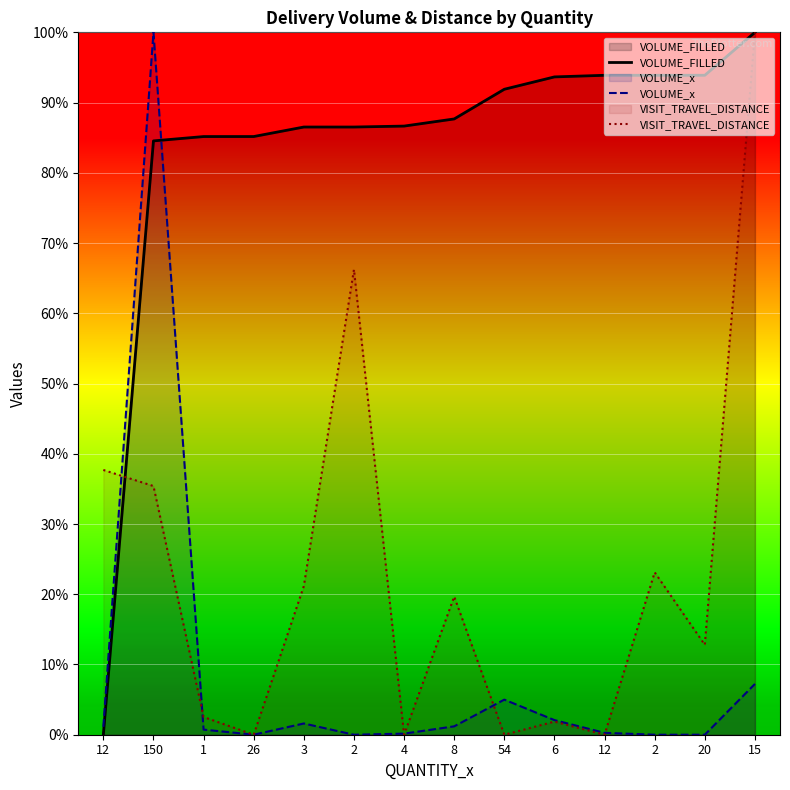

How many lines are shown in the chart?

3